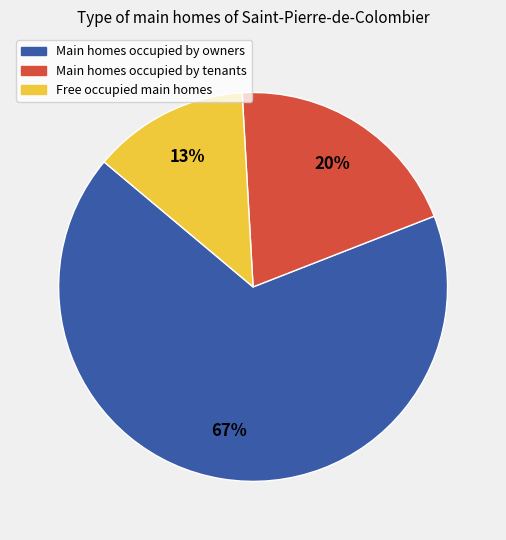

Is there any slice that represents more than half of the pie?

Yes